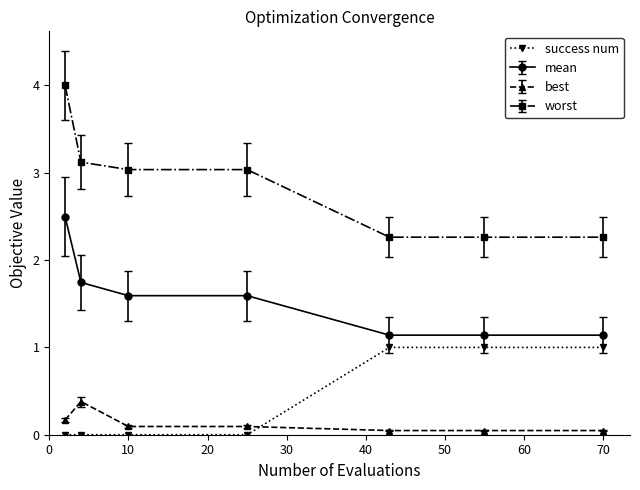

List the series in order of their peak value, lowest first.

best, success num, mean, worst